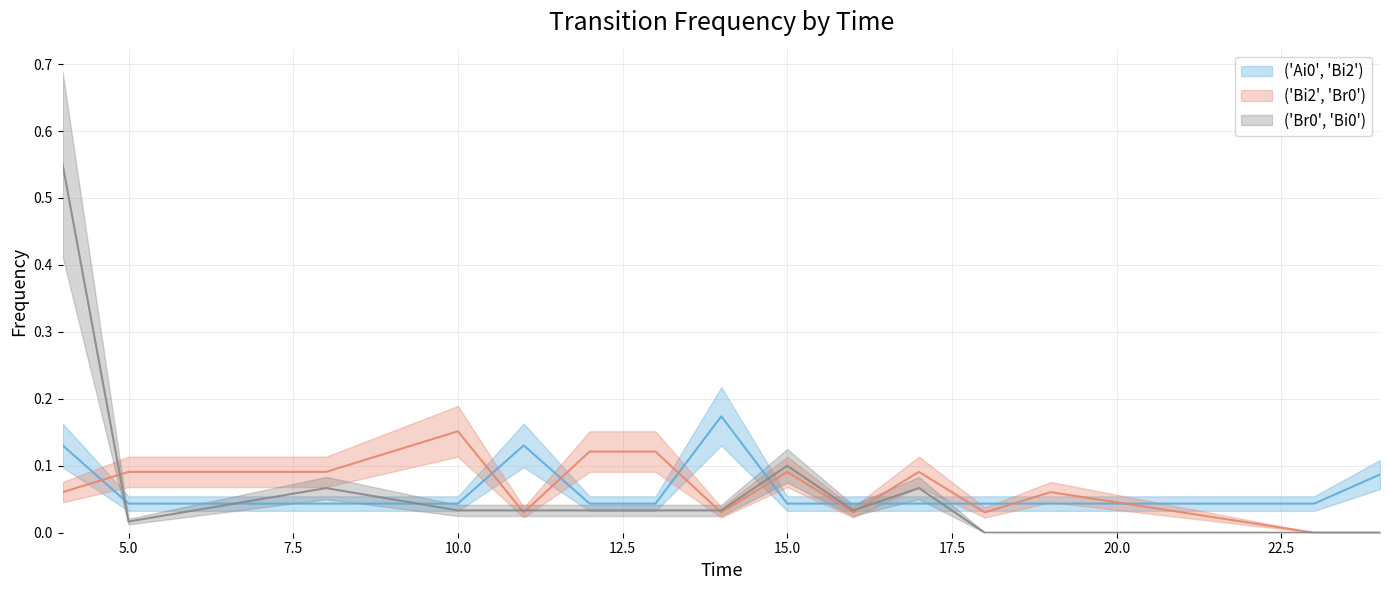

What is the value of the ('Ai0', 'Bi2') point at the 5th from the left?

0.1